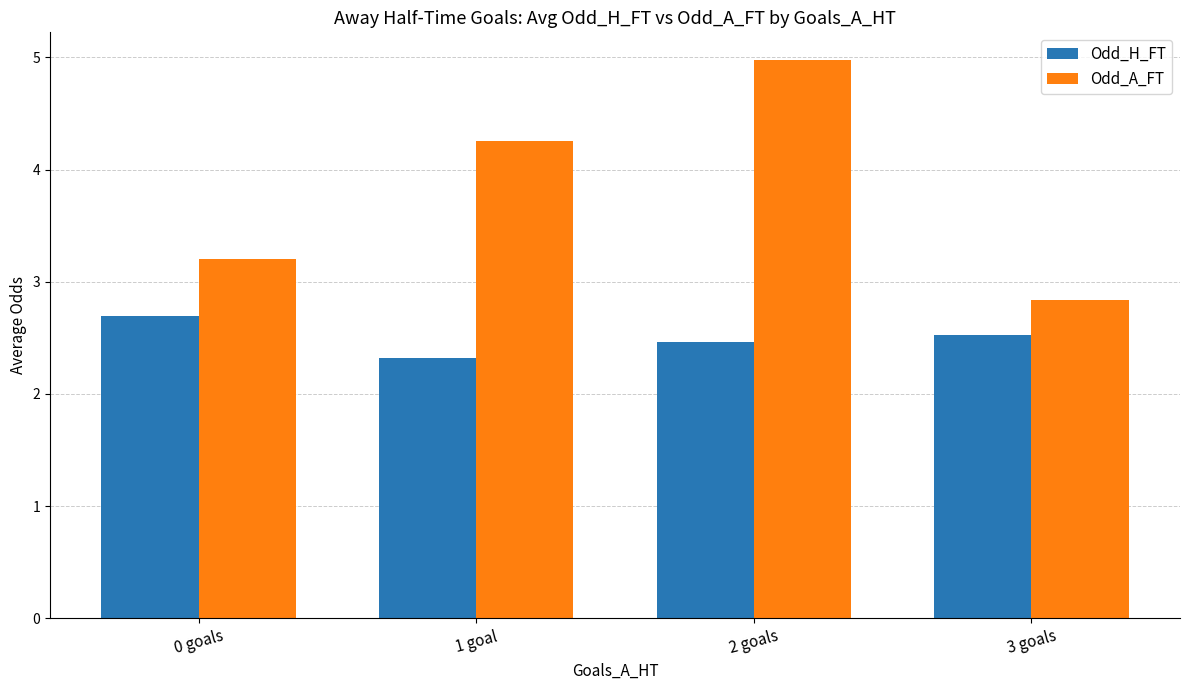

Which category has the highest value across all series?

2 goals